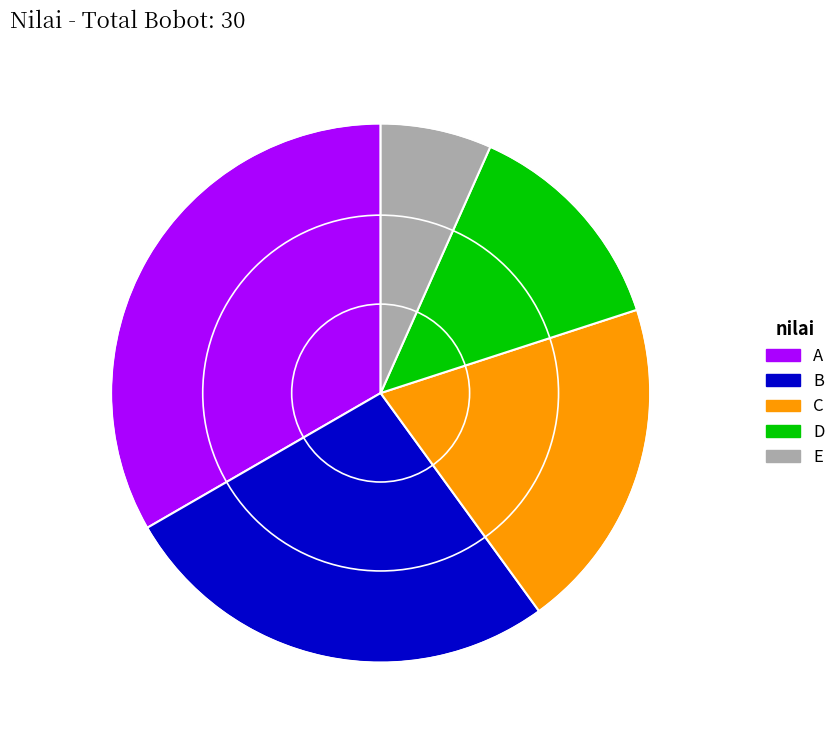

How many slices are in this pie chart?

5